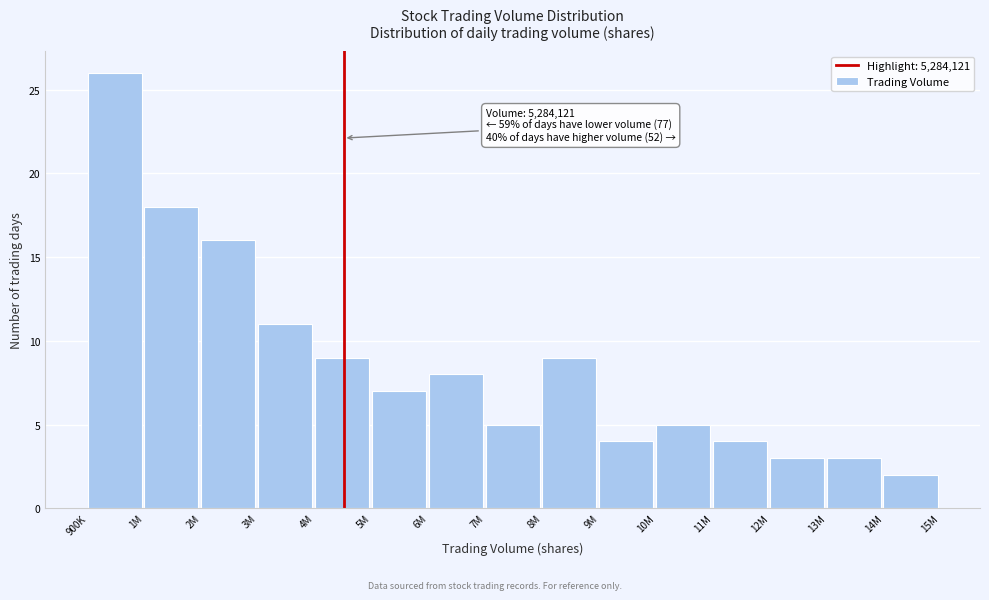

Reading right to left, list all the values displayed in this chart.

14M=2	13M=3	12M=3	11M=4	10M=5	9M=4	8M=9	7M=5	6M=8	5M=7	4M=9	3M=11	2M=16	1M=18	900K=26